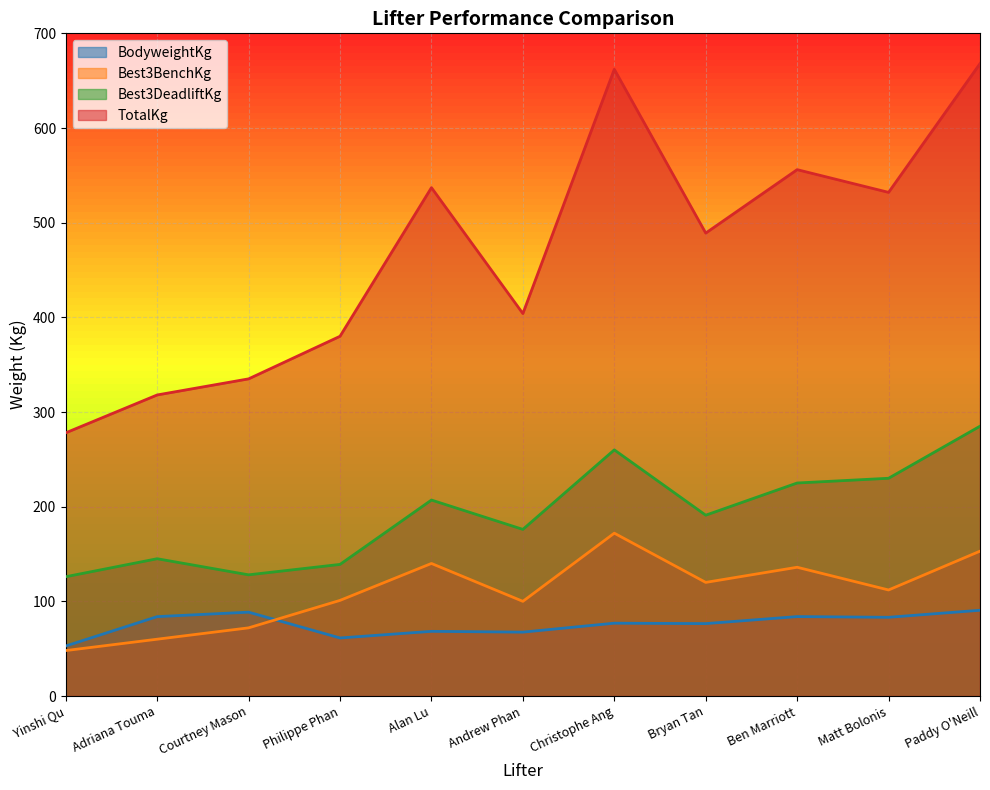

Is the value of TotalKg at Alan Lu greater than the value of Best3DeadliftKg at Yinshi Qu?

Yes